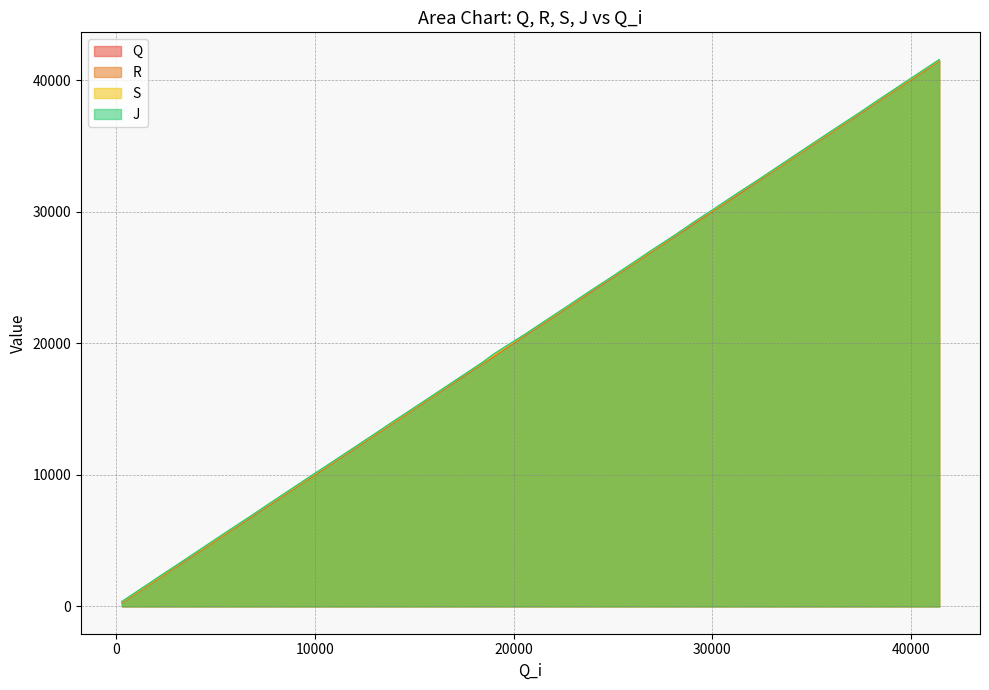

How many values in the R series are below 21754?

20